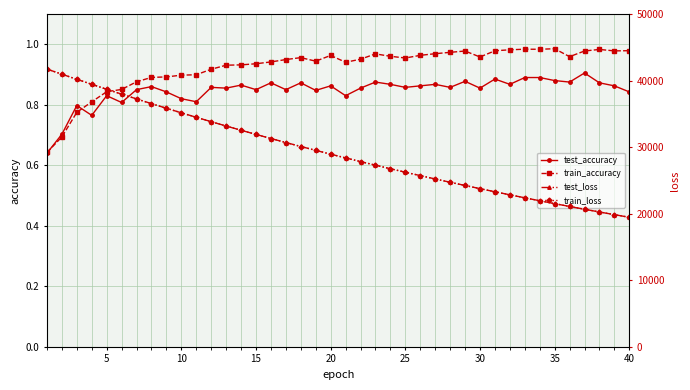

The train_accuracy series shows 1.3 at 35. True or false?

False